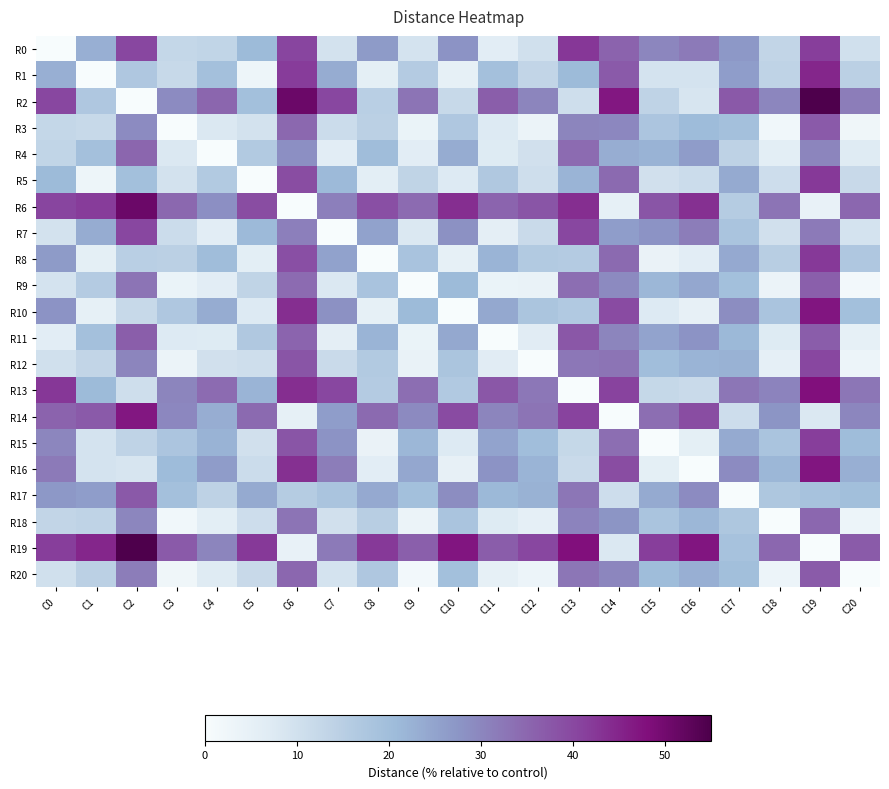

Reading left to right, list all the values displayed in this chart.

R0: C0=0.0	C1=22.9	C2=40.0	C3=12.5	C4=13.3	C5=20.8	C6=40.6	C7=9.6	C8=26.5	C9=9.3	C10=27.8	C11=6.1	C12=10.1	C13=42.4	C14=35.5	C15=30.0	C16=32.0	C17=26.9	C18=13.0	C19=41.6	C20=10.1
R1: C0=22.9	C1=0.0	C2=17.2	C3=12.2	C4=19.2	C5=2.8	C6=41.7	C7=23.5	C8=5.4	C9=16.0	C10=5.0	C11=19.3	C12=13.0	C13=20.7	C14=37.0	C15=9.4	C16=9.3	C17=26.2	C18=13.6	C19=44.8	C20=14.5
R2: C0=40.0	C1=17.2	C2=0.0	C3=29.0	C4=35.0	C5=19.5	C6=50.8	C7=40.1	C8=15.0	C9=32.9	C10=12.2	C11=36.3	C12=30.2	C13=10.6	C14=47.0	C15=13.6	C16=8.8	C17=37.3	C18=30.0	C19=54.6	C20=31.4
R3: C0=12.5	C1=12.2	C2=29.0	C3=0.0	C4=7.8	C5=9.6	C6=34.8	C7=11.3	C8=14.5	C9=3.8	C10=17.0	C11=7.5	C12=3.6	C13=30.1	C14=29.7	C15=17.7	C16=20.5	C17=19.2	C18=2.1	C19=37.0	C20=2.5
R4: C0=13.3	C1=19.2	C2=35.0	C3=7.8	C4=0.0	C5=16.4	C6=28.4	C7=6.0	C8=20.1	C9=6.0	C10=23.6	C11=7.3	C12=10.0	C13=34.2	C14=23.3	C15=22.3	C16=26.2	C17=13.8	C18=5.8	C19=30.2	C20=6.9
R5: C0=20.8	C1=2.8	C2=19.5	C3=9.6	C4=16.4	C5=0.0	C6=39.3	C7=20.8	C8=6.0	C9=13.4	C10=7.4	C11=16.8	C12=10.7	C13=22.0	C14=34.5	C15=9.9	C16=11.2	C17=23.7	C18=10.8	C19=42.3	C20=11.9
R6: C0=40.6	C1=41.7	C2=50.8	C3=34.8	C4=28.4	C5=39.3	C6=0.0	C7=31.0	C8=38.8	C9=34.4	C10=43.8	C11=35.3	C12=37.9	C13=43.8	C14=5.1	C15=37.9	C16=43.4	C17=15.8	C18=32.7	C19=4.4	C20=35.0
R7: C0=9.6	C1=23.5	C2=40.1	C3=11.3	C4=6.0	C5=20.8	C6=31.0	C7=0.0	C8=25.3	C9=7.8	C10=28.2	C11=5.7	C12=11.8	C13=40.0	C14=26.0	C15=27.9	C16=31.4	C17=18.1	C18=10.1	C19=32.0	C20=9.2
R8: C0=26.5	C1=5.4	C2=15.0	C3=14.5	C4=20.1	C5=6.0	C6=38.8	C7=25.3	C8=0.0	C9=18.3	C10=5.0	C11=22.0	C12=16.4	C13=16.1	C14=34.4	C15=4.1	C16=6.2	C17=23.9	C18=15.2	C19=42.2	C20=17.0
R9: C0=9.3	C1=16.0	C2=32.9	C3=3.8	C4=6.0	C5=13.4	C6=34.4	C7=7.8	C8=18.3	C9=0.0	C10=20.8	C11=3.7	C12=4.2	C13=33.8	C14=29.2	C15=21.4	C16=24.3	C17=19.3	C18=3.6	C19=36.2	C20=1.5
R10: C0=27.8	C1=5.0	C2=12.2	C3=17.0	C4=23.6	C5=7.4	C6=43.8	C7=28.2	C8=5.0	C9=20.8	C10=0.0	C11=24.2	C12=17.9	C13=16.6	C14=39.4	C15=7.5	C16=4.8	C17=28.8	C18=18.2	C19=47.2	C20=19.3
R11: C0=6.1	C1=19.3	C2=36.3	C3=7.5	C4=7.3	C5=16.8	C6=35.3	C7=5.7	C8=22.0	C9=3.7	C10=24.2	C11=0.0	C12=6.6	C13=37.5	C14=30.2	C15=25.1	C16=27.9	C17=21.1	C18=7.3	C19=36.7	C20=5.0
R12: C0=10.1	C1=13.0	C2=30.2	C3=3.6	C4=10.0	C5=10.7	C6=37.9	C7=11.8	C8=16.4	C9=4.2	C10=17.9	C11=6.6	C12=0.0	C13=32.3	C14=32.8	C15=19.9	C16=21.9	C17=22.5	C18=5.3	C19=40.0	C20=3.1
R13: C0=42.4	C1=20.7	C2=10.6	C3=30.1	C4=34.2	C5=22.0	C6=43.8	C7=40.0	C8=16.1	C9=33.8	C10=16.6	C11=37.5	C12=32.3	C13=0.0	C14=40.7	C15=12.4	C16=11.8	C17=32.5	C18=30.4	C19=48.0	C20=32.6
R14: C0=35.5	C1=37.0	C2=47.0	C3=29.7	C4=23.3	C5=34.5	C6=5.1	C7=26.0	C8=34.4	C9=29.2	C10=39.4	C11=30.2	C12=32.8	C13=40.7	C14=0.0	C15=33.8	C16=39.3	C17=10.9	C18=27.7	C19=7.8	C20=29.9
R15: C0=30.0	C1=9.4	C2=13.6	C3=17.7	C4=22.3	C5=9.9	C6=37.9	C7=27.9	C8=4.1	C9=21.4	C10=7.5	C11=25.1	C12=19.9	C13=12.4	C14=33.8	C15=0.0	C16=5.5	C17=23.8	C18=18.1	C19=41.6	C20=20.2
R16: C0=32.0	C1=9.3	C2=8.8	C3=20.5	C4=26.2	C5=11.2	C6=43.4	C7=31.4	C8=6.2	C9=24.3	C10=4.8	C11=27.9	C12=21.9	C13=11.8	C14=39.3	C15=5.5	C16=0.0	C17=29.2	C18=21.3	C19=47.1	C20=22.9
R17: C0=26.9	C1=26.2	C2=37.3	C3=19.2	C4=13.8	C5=23.7	C6=15.8	C7=18.1	C8=23.9	C9=19.3	C10=28.8	C11=21.1	C12=22.5	C13=32.5	C14=10.9	C15=23.8	C16=29.2	C17=0.0	C18=17.2	C19=18.6	C20=19.7
R18: C0=13.0	C1=13.6	C2=30.0	C3=2.1	C4=5.8	C5=10.8	C6=32.7	C7=10.1	C8=15.2	C9=3.6	C10=18.2	C11=7.3	C12=5.3	C13=30.4	C14=27.7	C15=18.1	C16=21.3	C17=17.2	C18=0.0	C19=34.9	C20=3.0
R19: C0=41.6	C1=44.8	C2=54.6	C3=37.0	C4=30.2	C5=42.3	C6=4.4	C7=32.0	C8=42.2	C9=36.2	C10=47.2	C11=36.7	C12=40.0	C13=48.0	C14=7.8	C15=41.6	C16=47.1	C17=18.6	C18=34.9	C19=0.0	C20=37.0
R20: C0=10.1	C1=14.5	C2=31.4	C3=2.5	C4=6.9	C5=11.9	C6=35.0	C7=9.2	C8=17.0	C9=1.5	C10=19.3	C11=5.0	C12=3.1	C13=32.6	C14=29.9	C15=20.2	C16=22.9	C17=19.7	C18=3.0	C19=37.0	C20=0.0